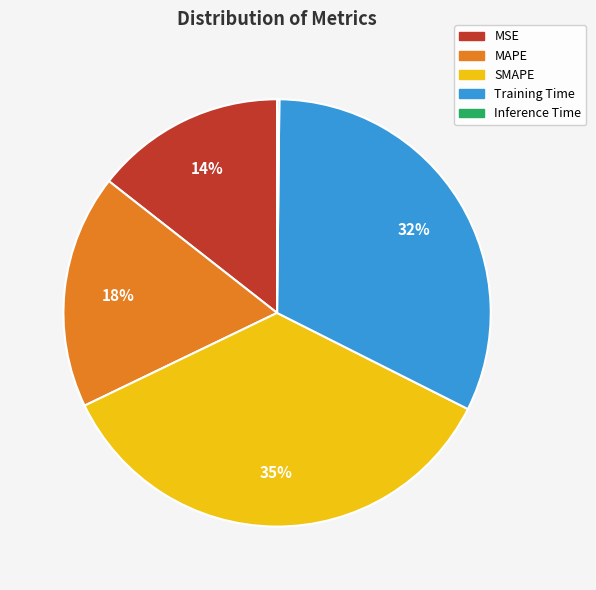

The Training Time slice represents 32% of the pie. True or false?

True